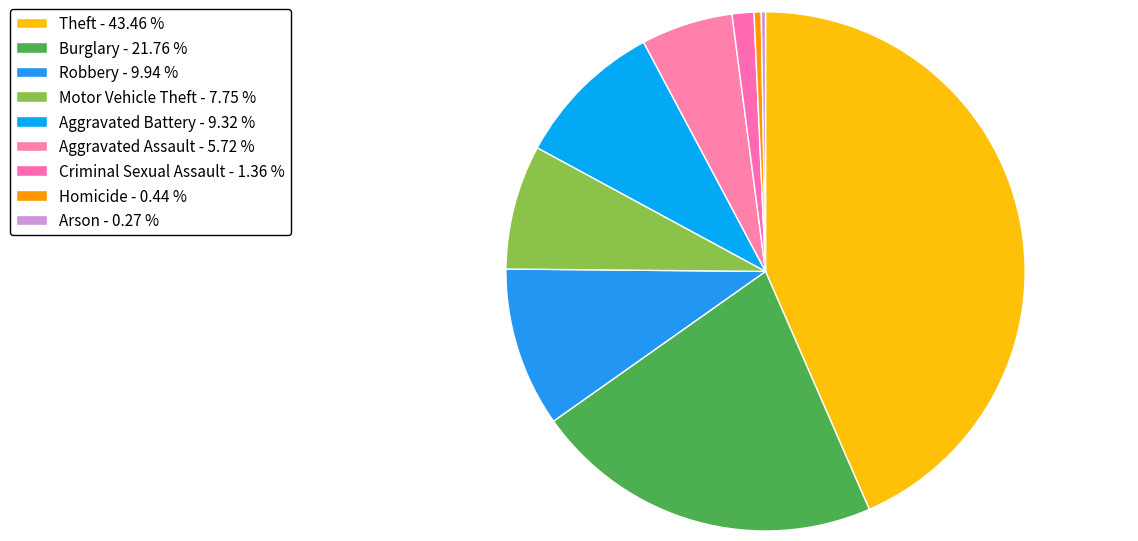

What is the largest slice in the pie chart?

Theft